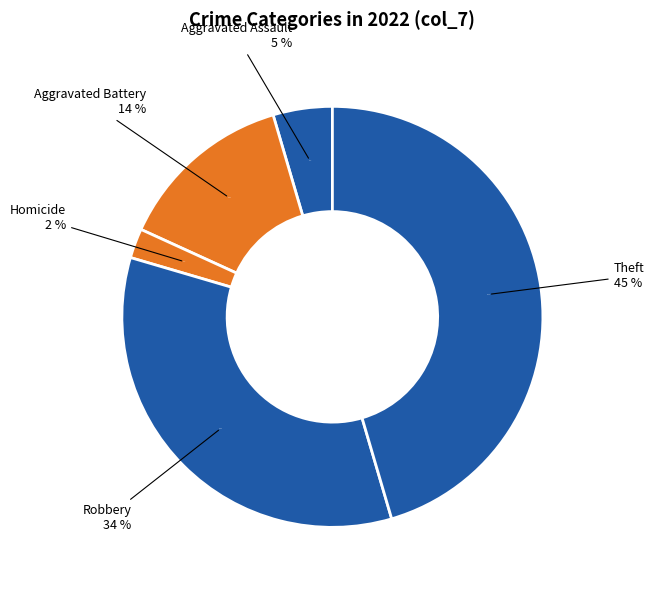

Is it true that Aggravated Battery is 14% of the pie?

True